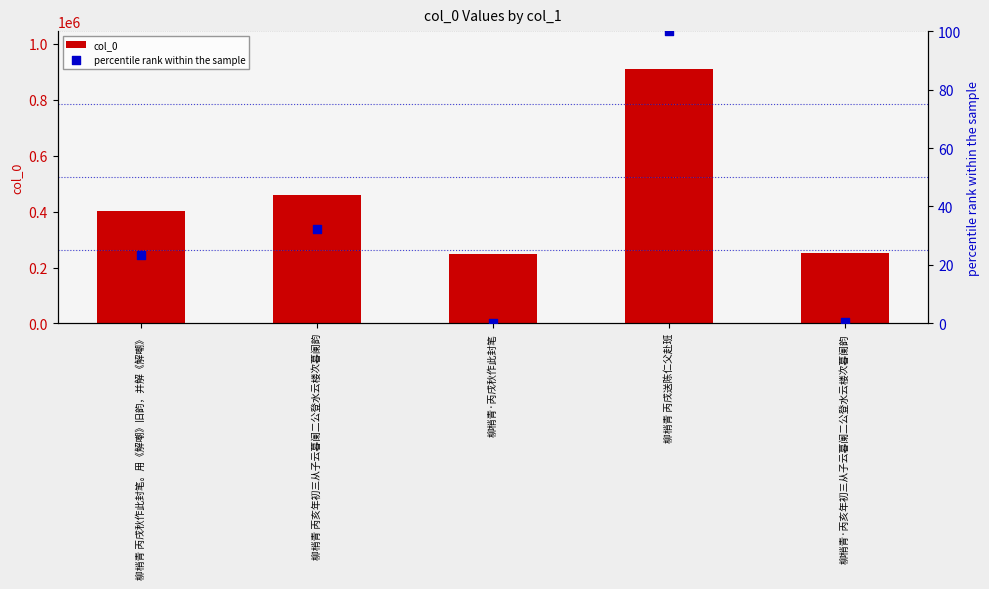

What are all the series names shown in the legend?

col_0, percentile rank within the sample